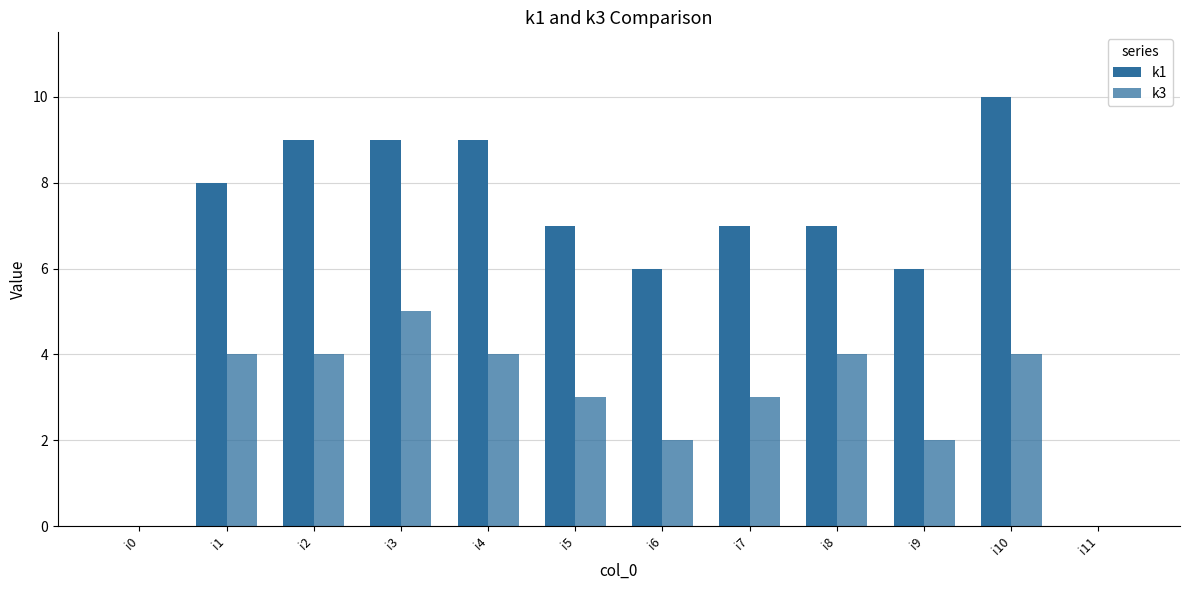

What is the difference between the second highest and minimum values in the k1 series?

9